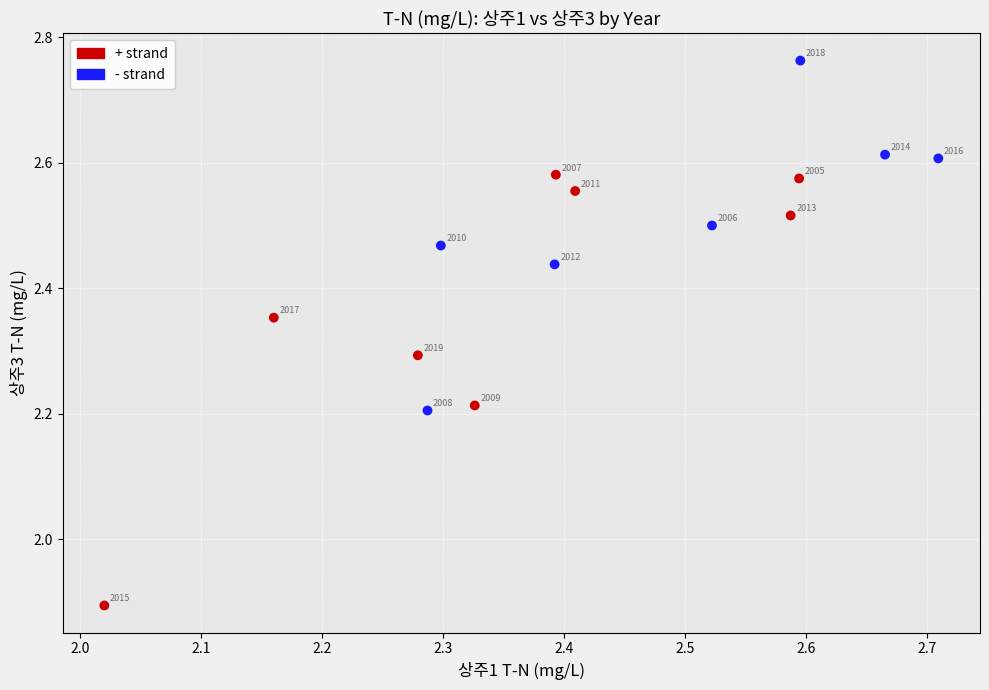

Which series has the largest Y range (max minus min)?

+ strand